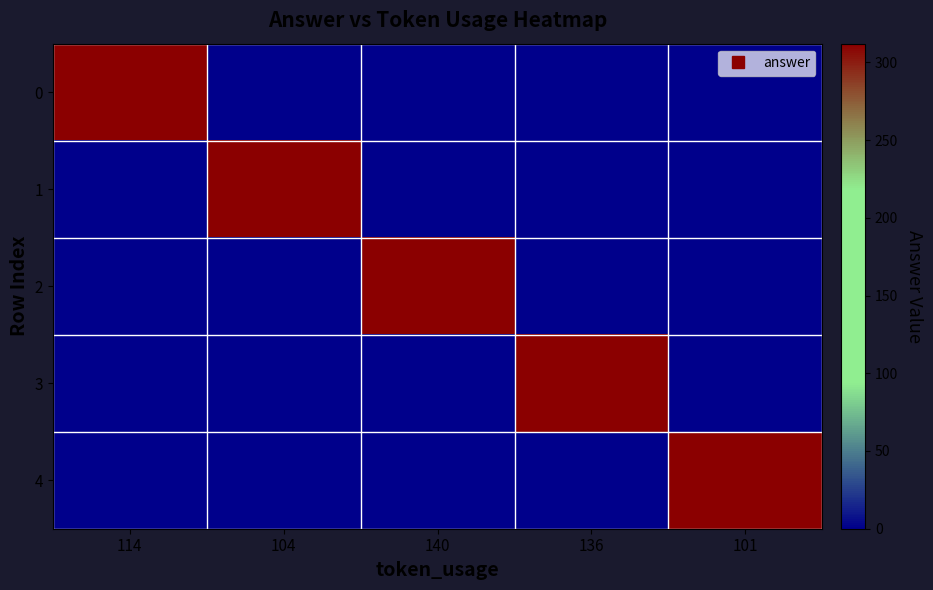

Reading left to right, list all the values displayed in this chart.

0: 114=312	104=0	140=0	136=0	101=0
1: 114=0	104=312	140=0	136=0	101=0
2: 114=0	104=0	140=312	136=0	101=0
3: 114=0	104=0	140=0	136=312	101=0
4: 114=0	104=0	140=0	136=0	101=312